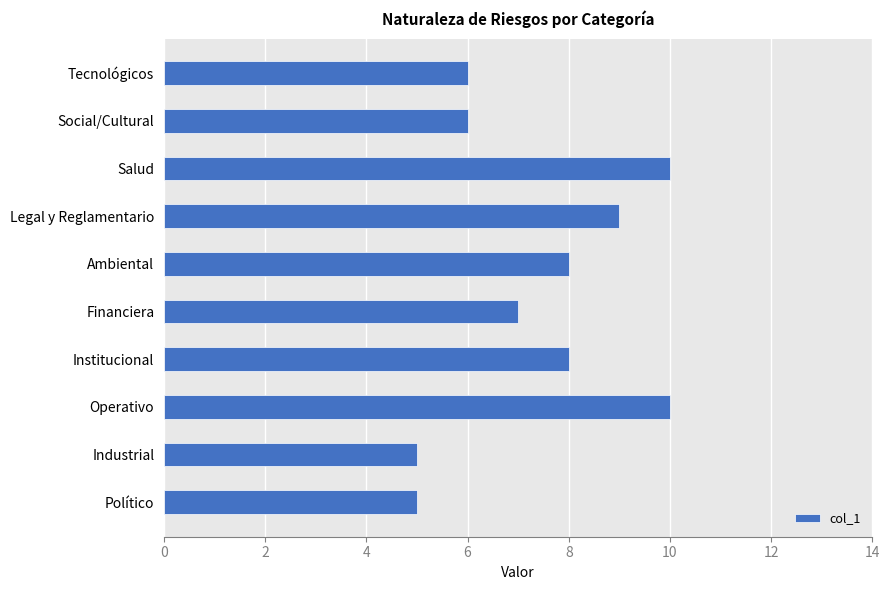

The chart shows a value of 16 at Salud. True or false?

False